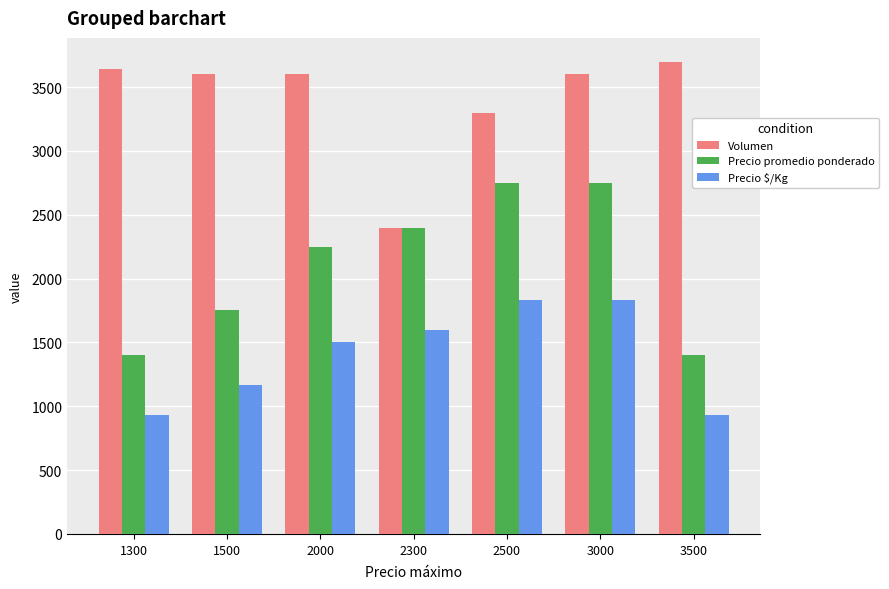

What are all the series names shown in the legend?

Volumen, Precio promedio ponderado, Precio $/Kg